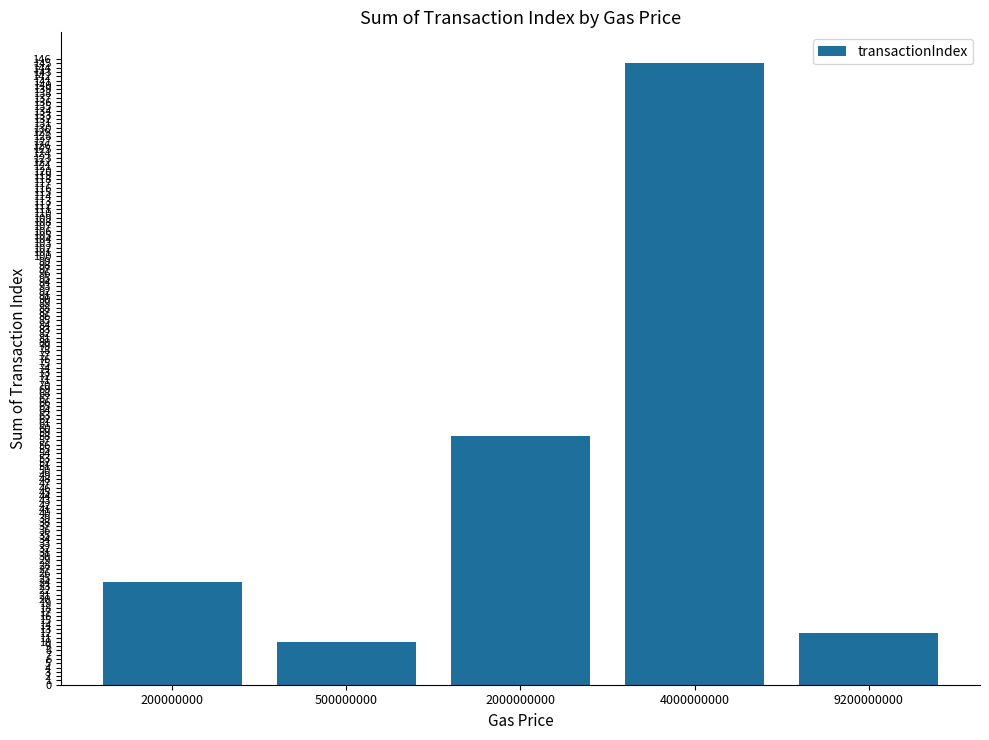

What is the maximum value shown in the chart?

145